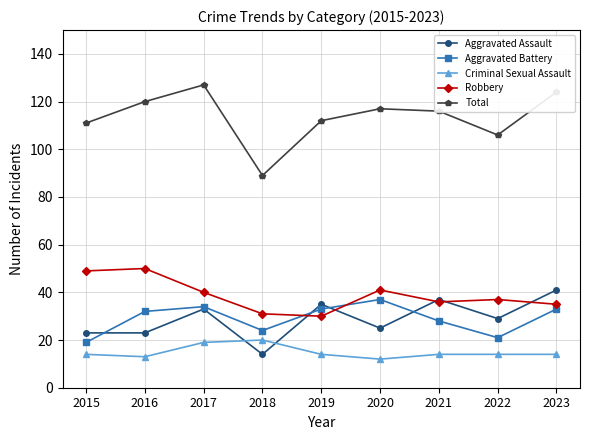

Reading left to right, transcribe all the data shown in this chart.

Aggravated Assault: 23	23	33	14	35	25	37	29	41
Aggravated Battery: 19	32	34	24	33	37	28	21	33
Criminal Sexual Assault: 14	13	19	20	14	12	14	14	14
Robbery: 49	50	40	31	30	41	36	37	35
Total: 111	120	127	89	112	117	116	106	124